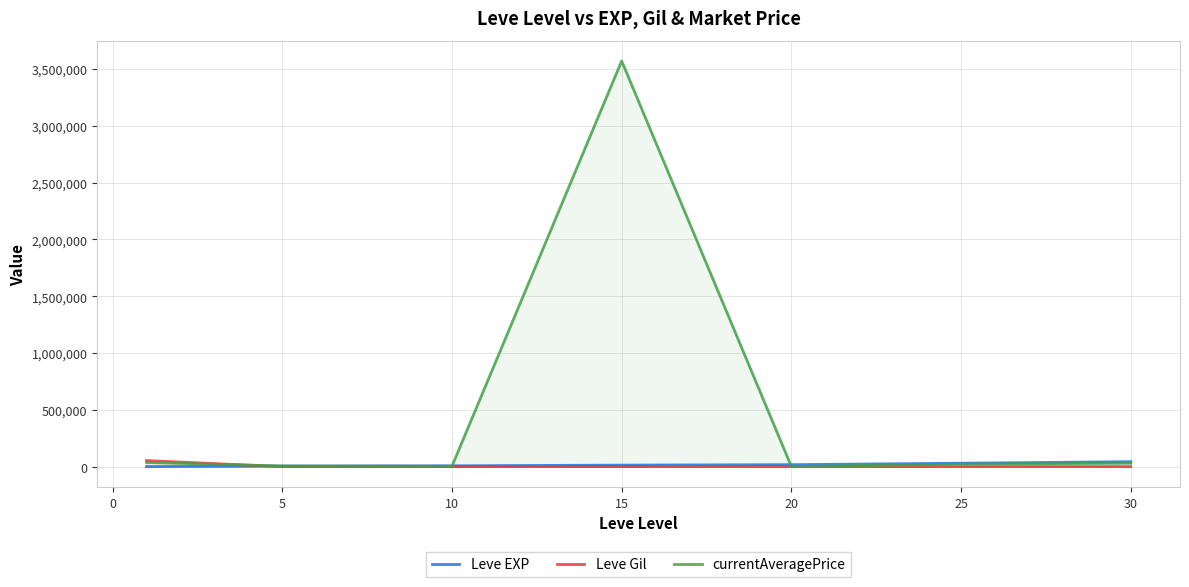

Which has a higher value, 5 or 20?

20